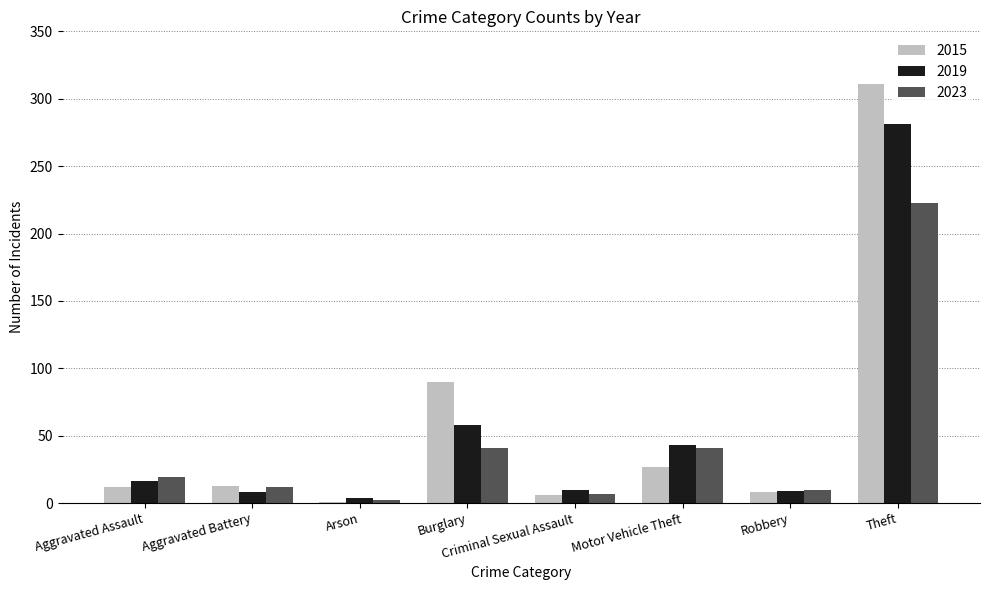

Is the value of 2023 at Motor Vehicle Theft greater than the value of 2019 at Aggravated Assault?

Yes